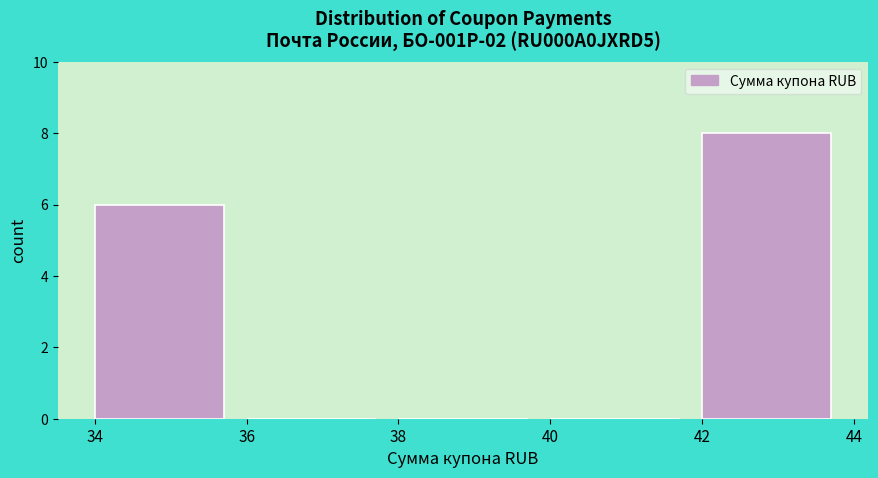

Reading left to right, list every bar in this chart as the range it spans on the x-axis followed by its height. The values are not printed on the chart, so give them approximately, as read against the axis.

34 to 36: 6
36 to 38: 0
38 to 40: 0
40 to 42: 0
42 to 44: 8